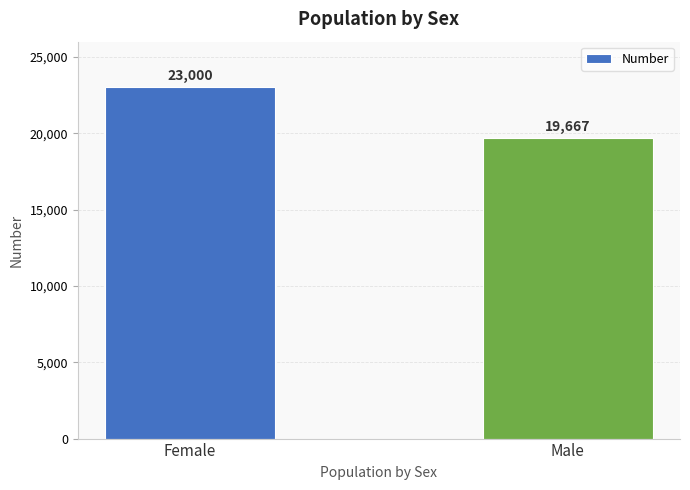

Which category has the highest value across all series?

Female